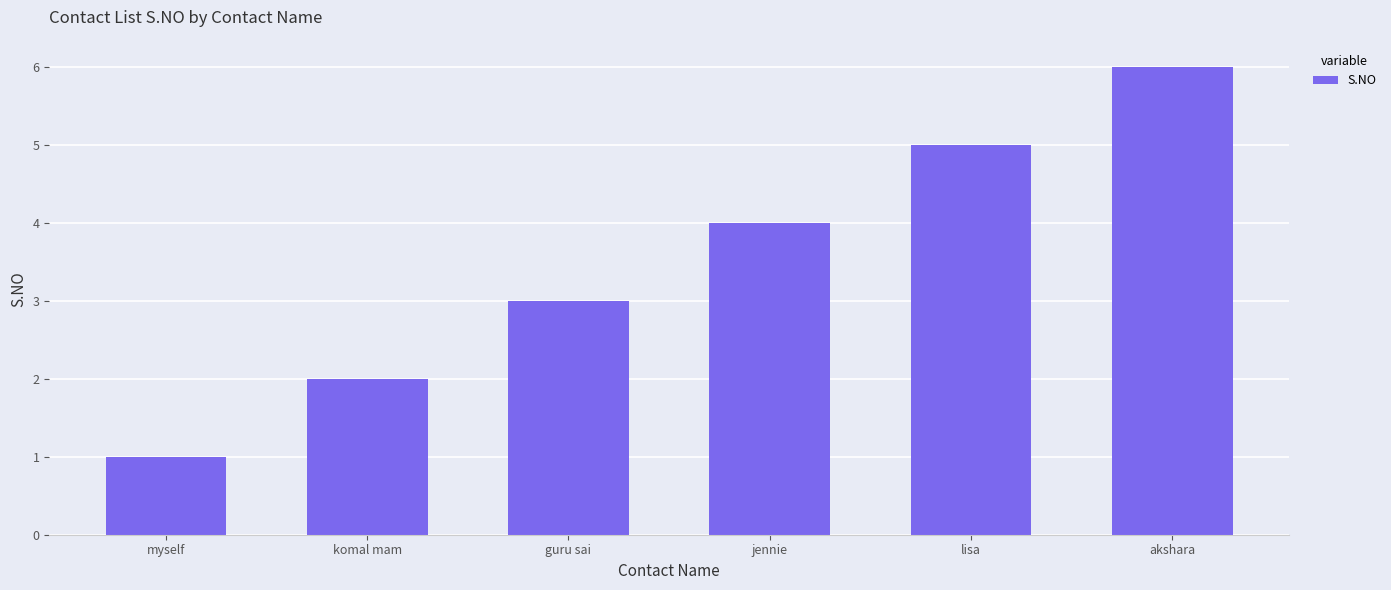

Reading right to left, list all the values displayed in this chart.

6	5	4	3	2	1